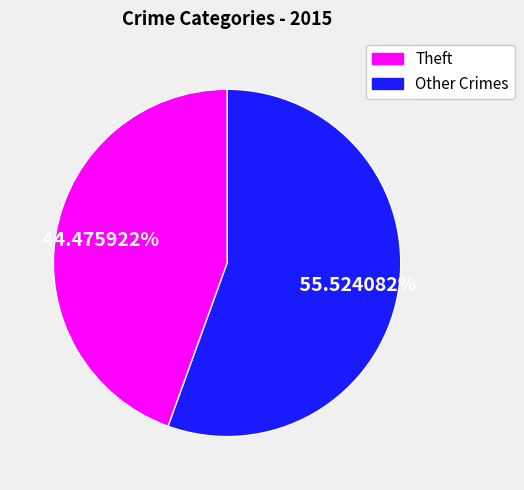

Is there a majority slice in this chart?

Yes